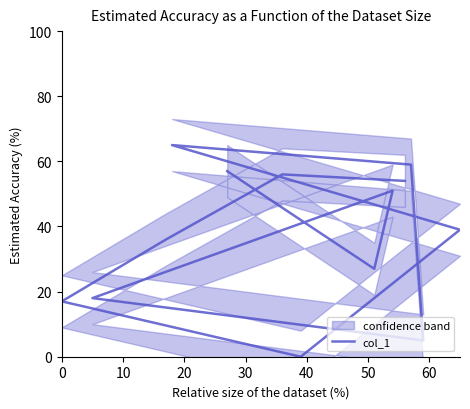

How many values are above zero?

12